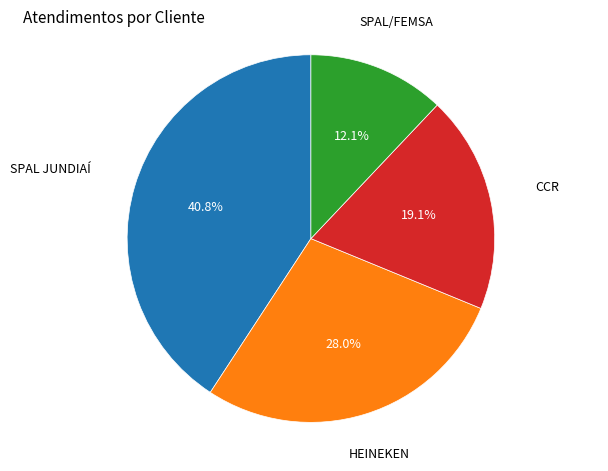

Is there a majority slice in this chart?

No